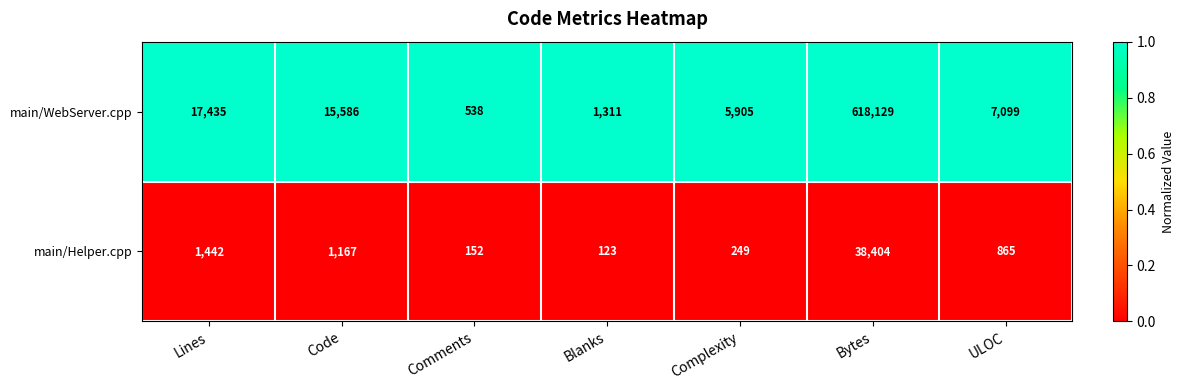

List the series in order of their overall mean, lowest first.

main/Helper.cpp, main/WebServer.cpp